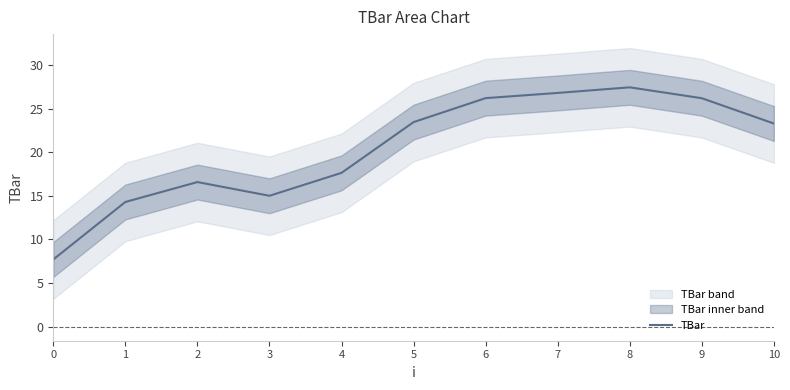

At which category does the chart reach its peak across all series?

8